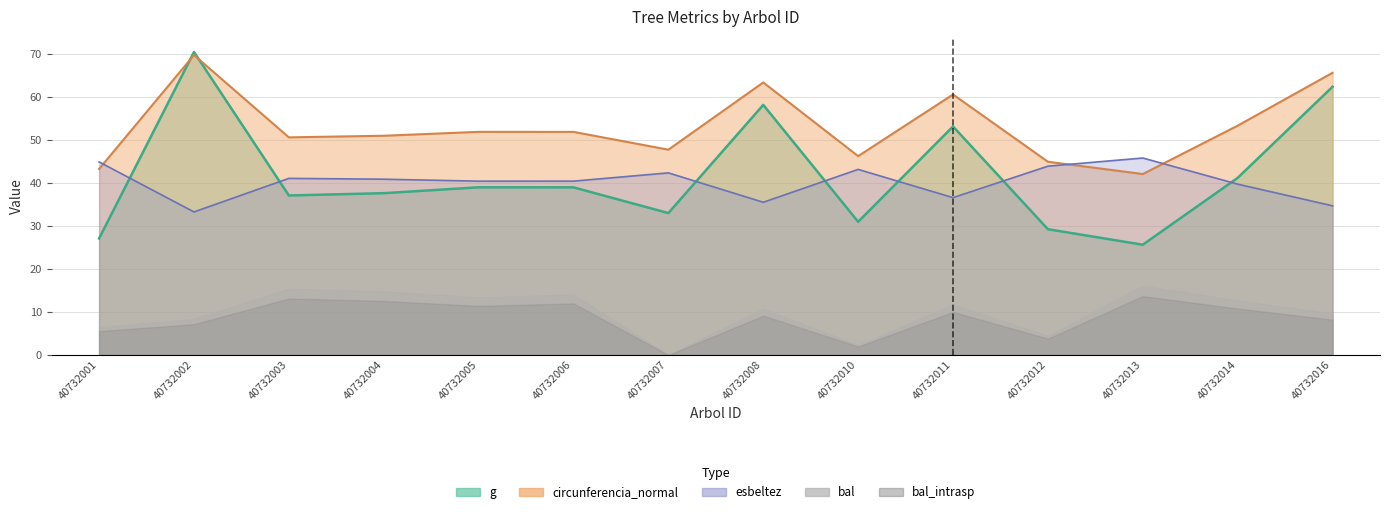

How many data points in esbeltez are less than 40?

5